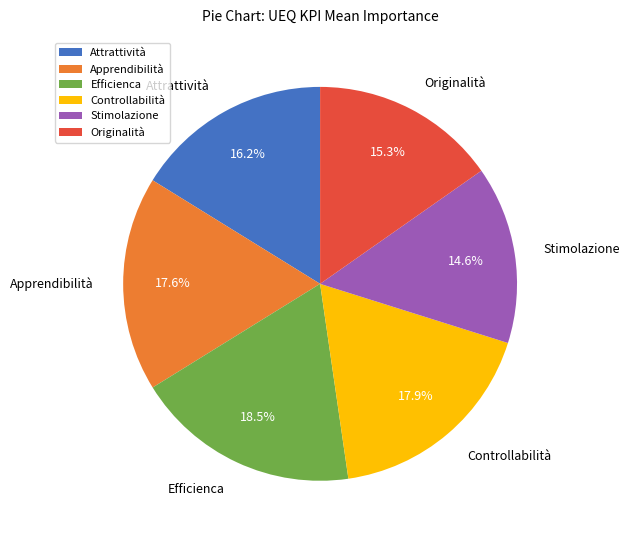

What percentage is the Attrattività slice, to the nearest percent?

16%